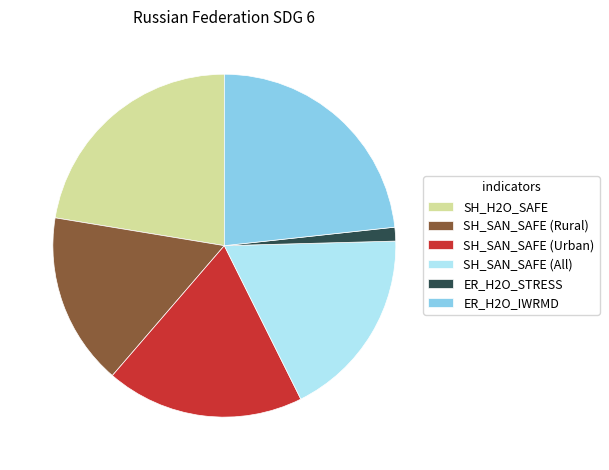

Rank the categories by value from highest to lowest.

ER_H2O_IWRMD, SH_H2O_SAFE, SH_SAN_SAFE (Urban), SH_SAN_SAFE (All), SH_SAN_SAFE (Rural), ER_H2O_STRESS